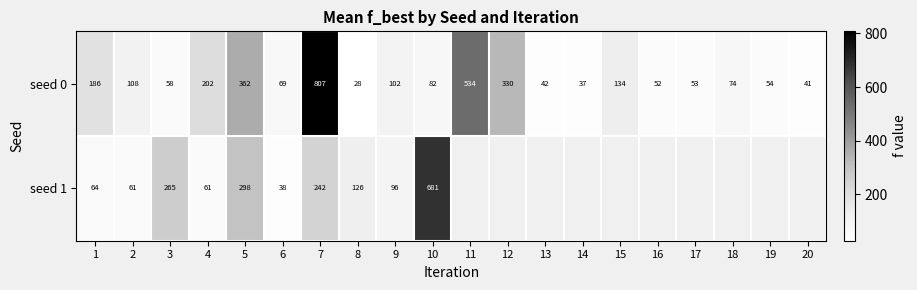

What is the highest value of the seed 1 series?

680.6